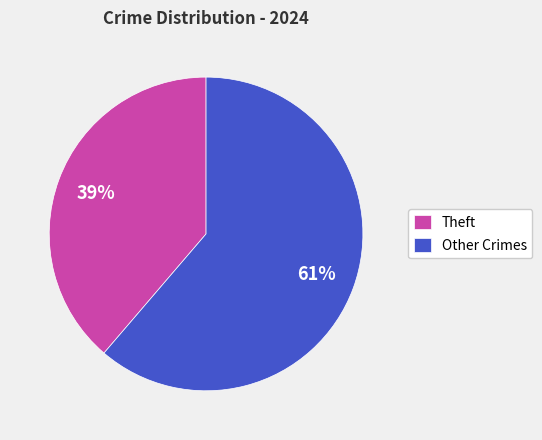

How many slices are in this pie chart?

2